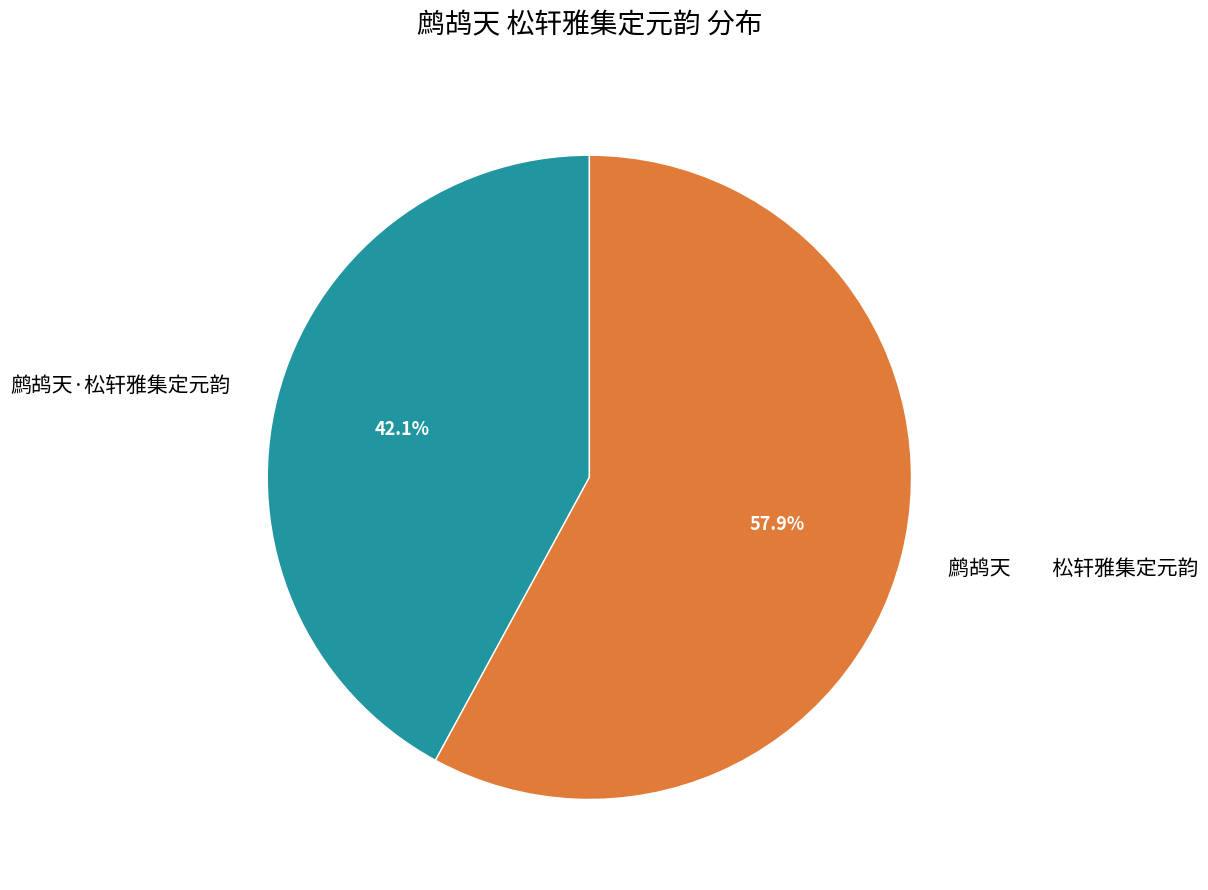

Which category has the biggest portion of the pie?

鹧鸪天 松轩雅集定元韵